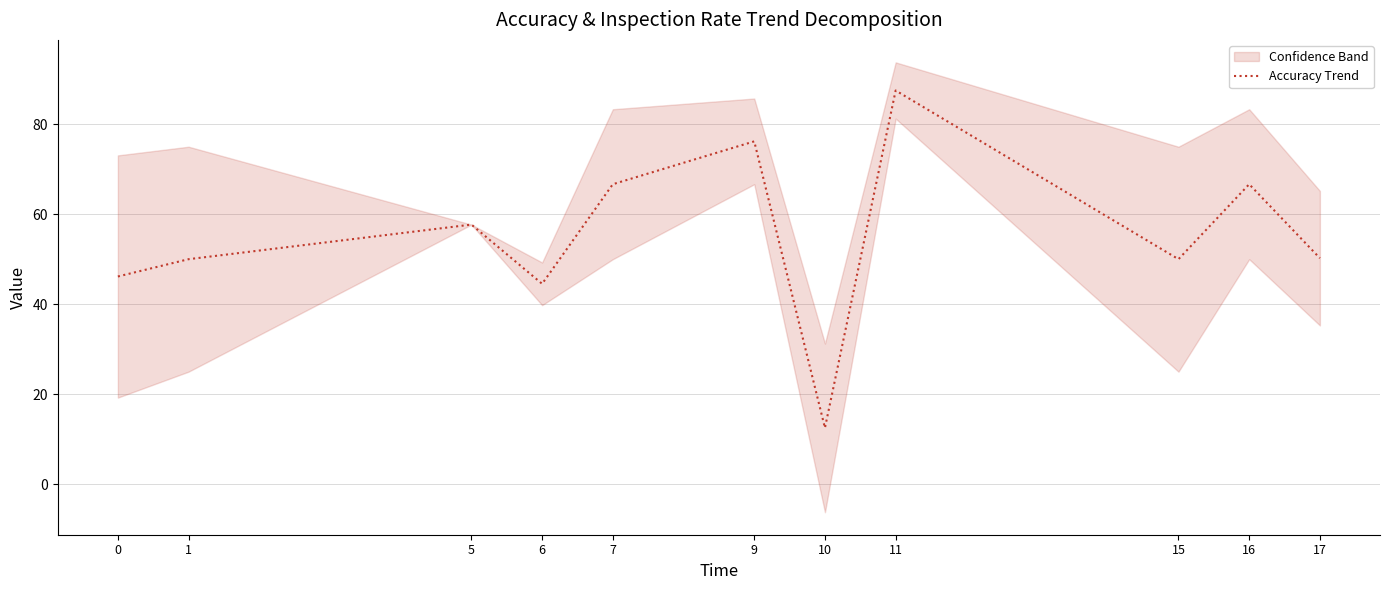

How many points are higher than both their immediate neighbors (excluding endpoints)?

4